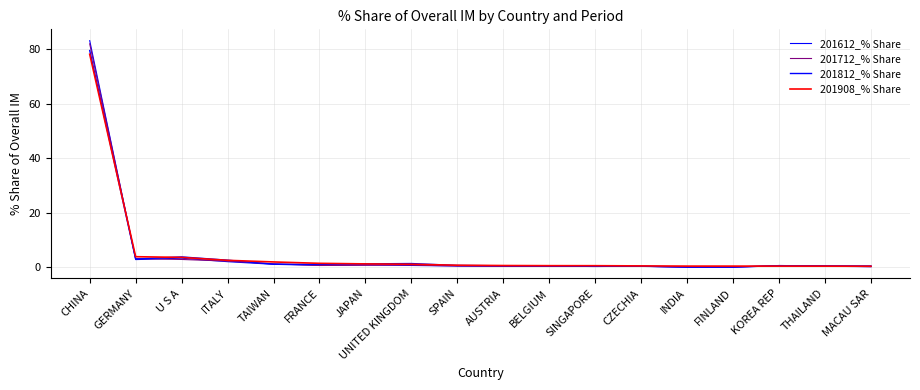

Is this an area chart (filled region under the line)?

No